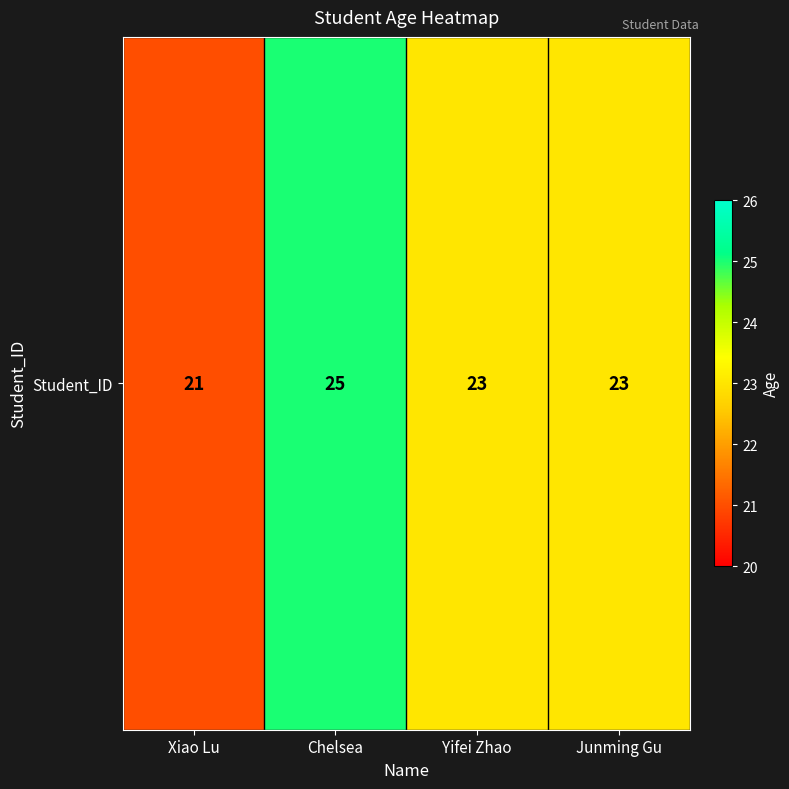

What is the maximum value shown in the chart?

25